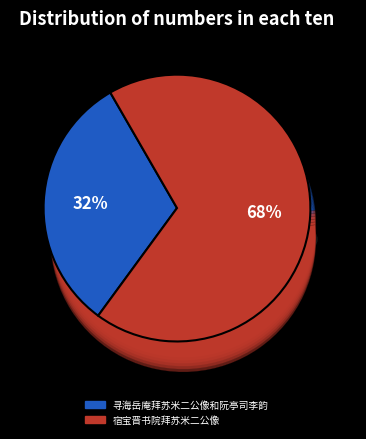

Is it true that 宿宝晋书院拜苏米二公像 is 68% of the pie?

True